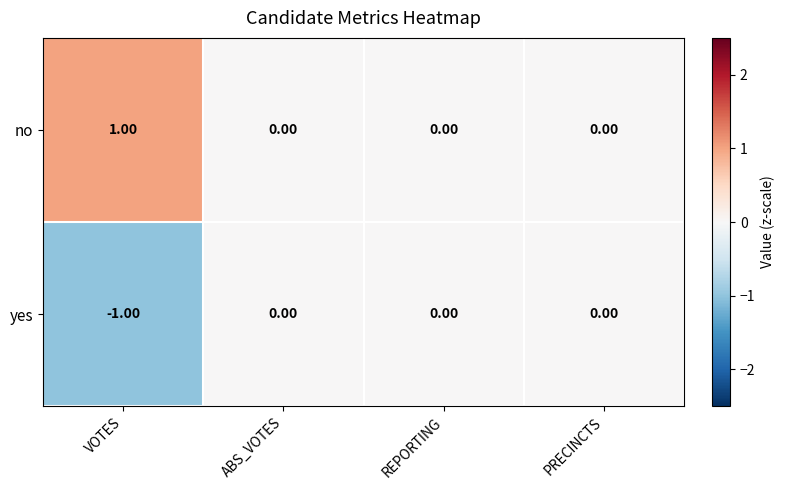

Rank the series by their maximum value, from lowest to highest.

yes, no